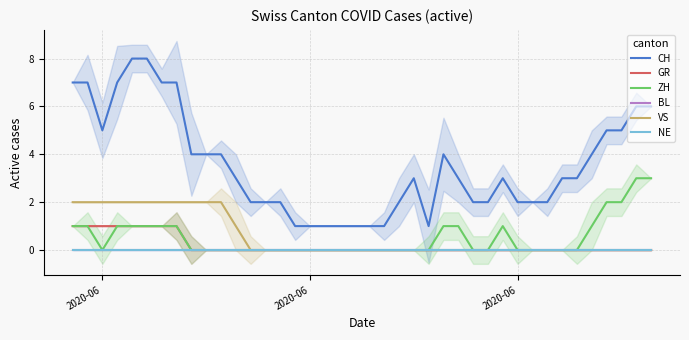

True or false: GR and ZH cross at least once.

False